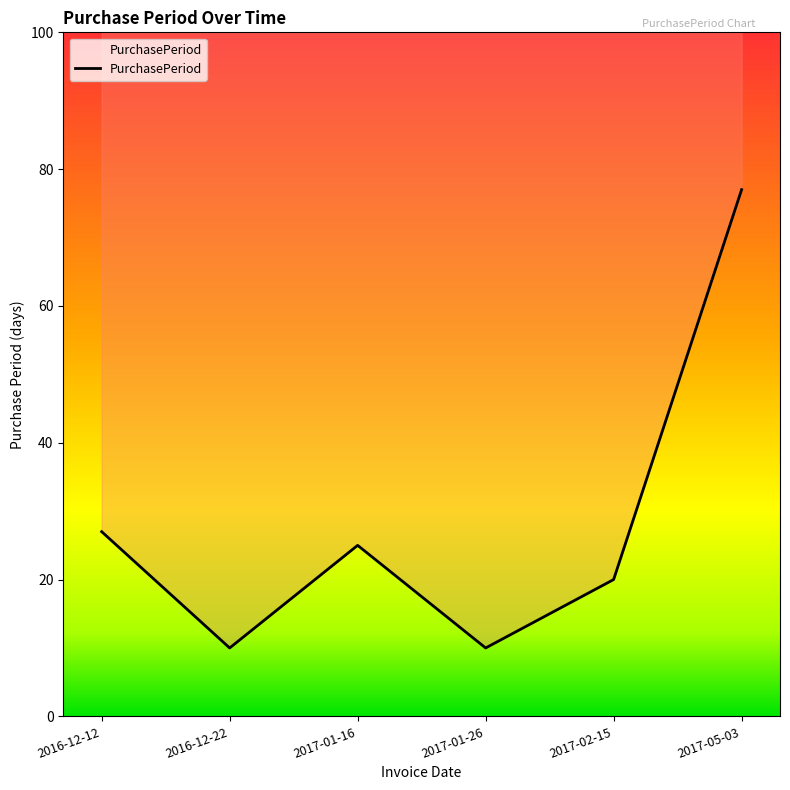

How many interior local peaks (higher than both neighbors) does the data have?

1